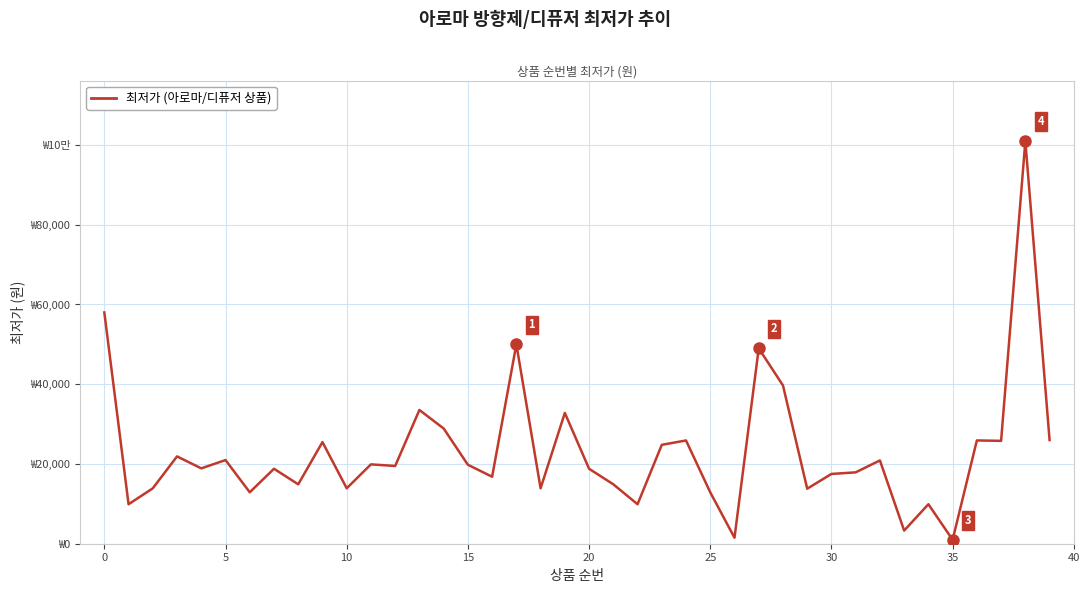

Reading left to right, list all the values displayed in this chart.

58000	9900	13900	21900	18900	20980	12900	18800	14900	25490	13900	19900	19500	33540	28900	19800	16800	50000	13900	32800	18800	14900	9900	24800	25900	12890	1500	49000	39700	13800	17500	17900	20890	3300	9900	990	25900	25800	100980	26000